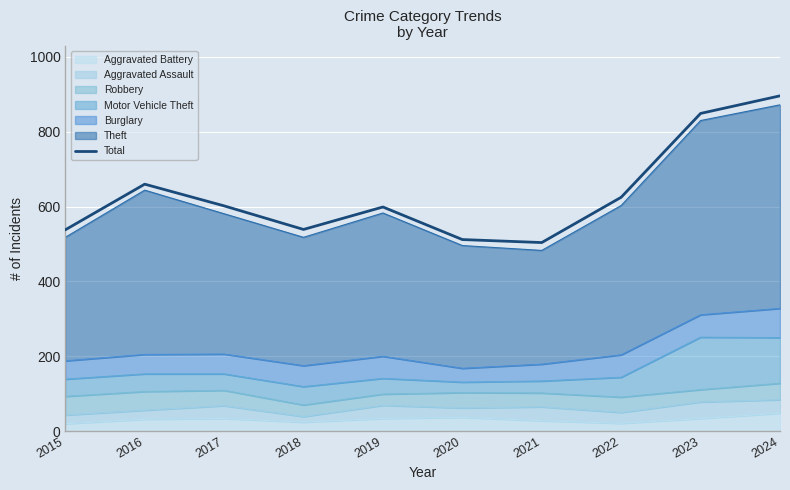

How many lines are shown in the chart?

1